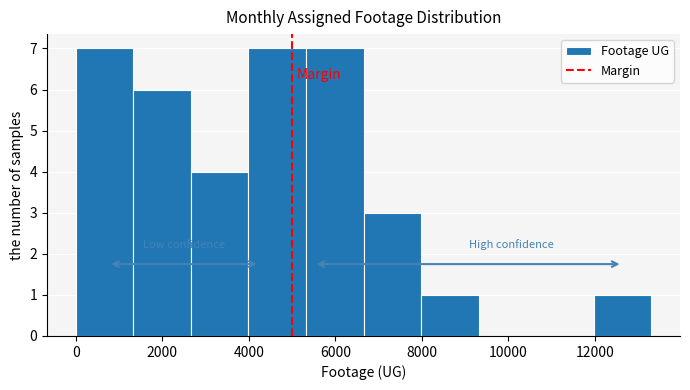

Reading left to right, transcribe this chart: for each bar, give the range it covers on the x-axis and its height. Neither the bar edges nor the heights are printed on the chart, so give them approximately, as read against the axes.

0 to 1400: 7
1400 to 2600: 6
2600 to 4000: 4
4000 to 5400: 7
5400 to 6600: 7
6600 to 8000: 3
8000 to 9400: 1
9400 to 10600: 0
10600 to 12000: 0
12000 to 13400: 1